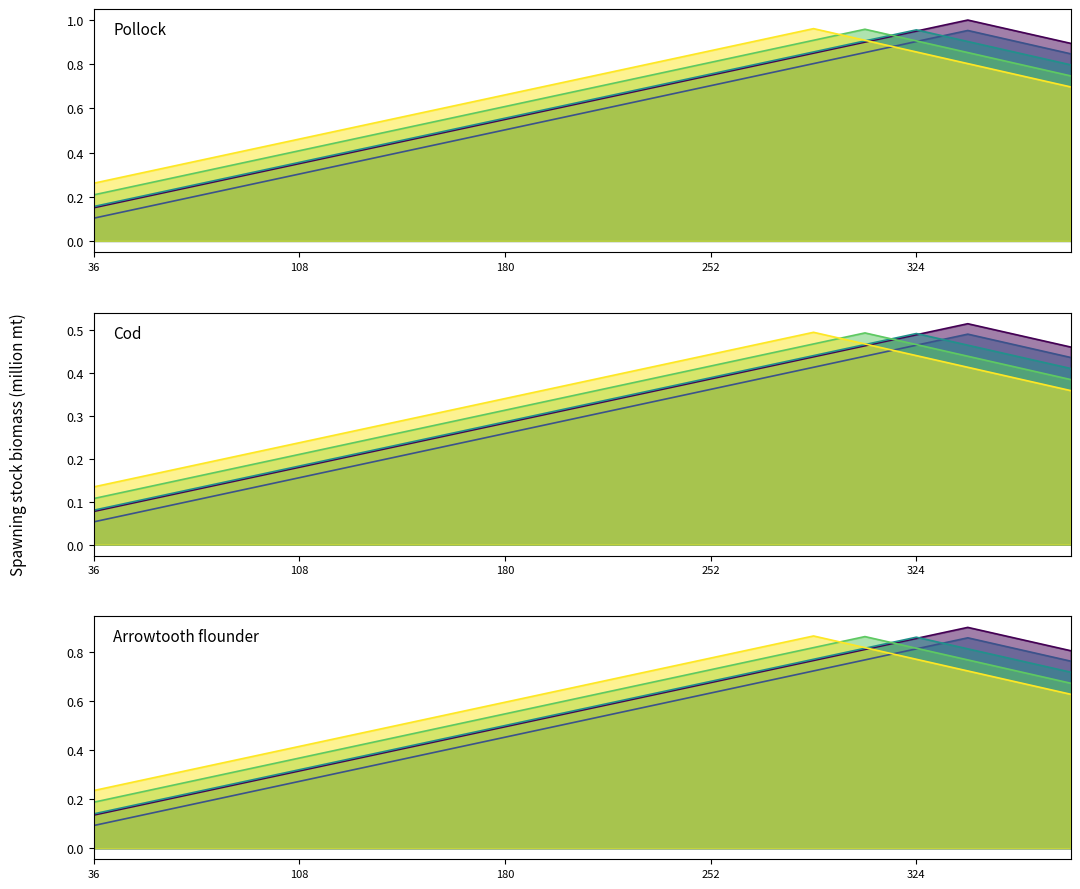

Is the value of Series C_line at 108 greater than the value of Series D_line at 324?

No